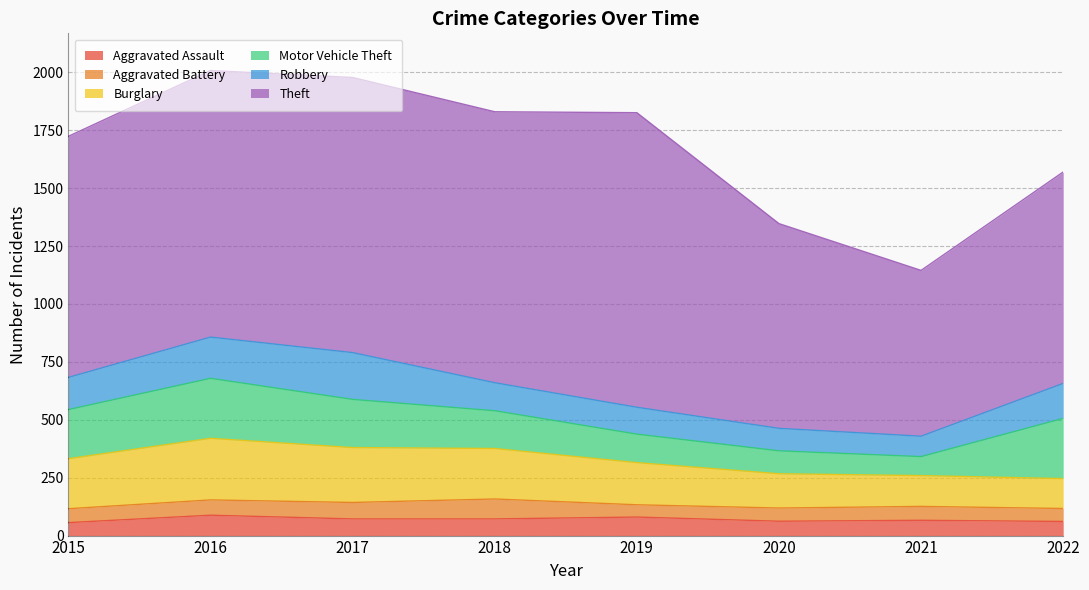

Rank the categories by Aggravated Battery value from highest to lowest.

2018, 2017, 2016, 2015, 2021, 2020, 2022, 2019